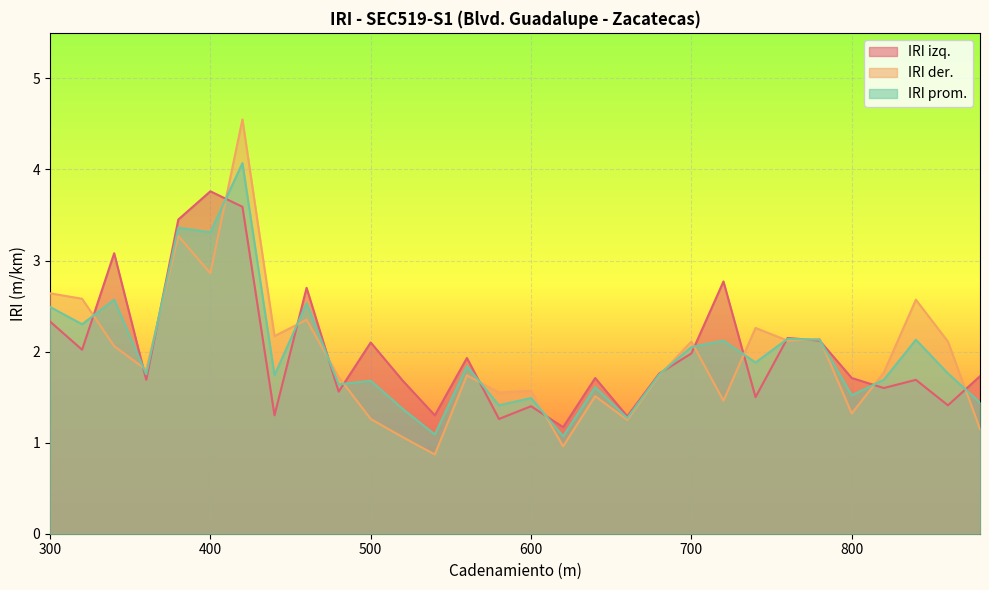

At which category is the sum across all series the highest?

420